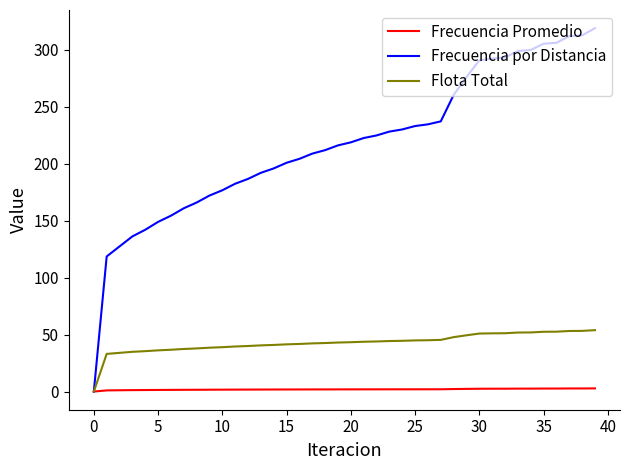

What is the maximum value for Flota Total?

53.9